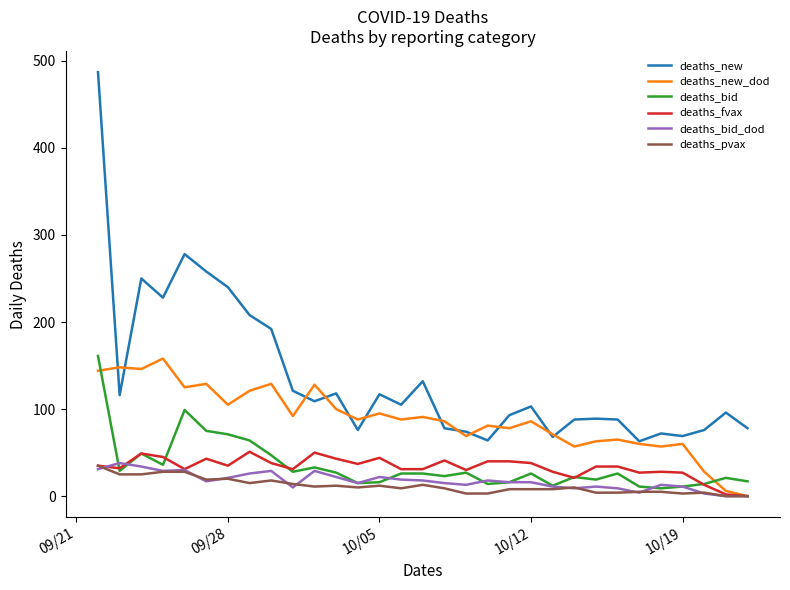

True or false: deaths_new and deaths_bid_dod intersect in this chart.

False